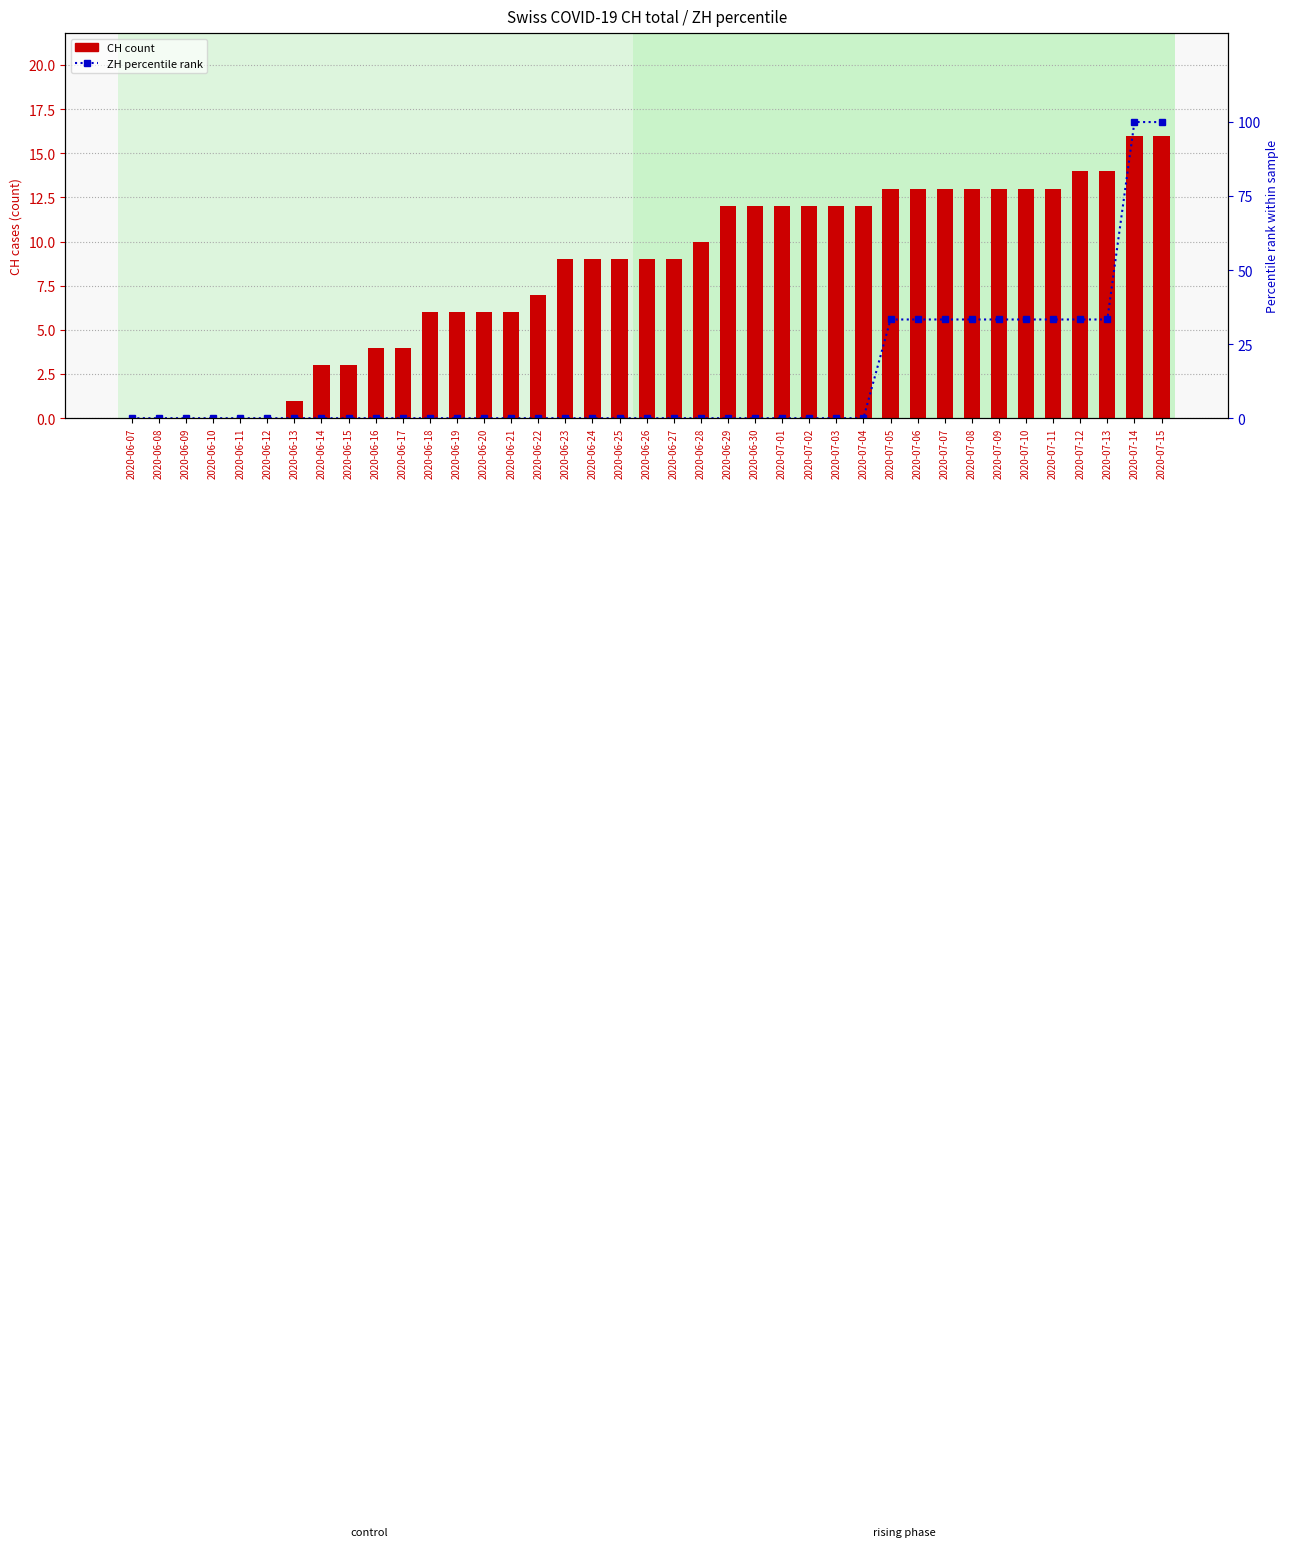

What position from the left is 2020-06-20?

14